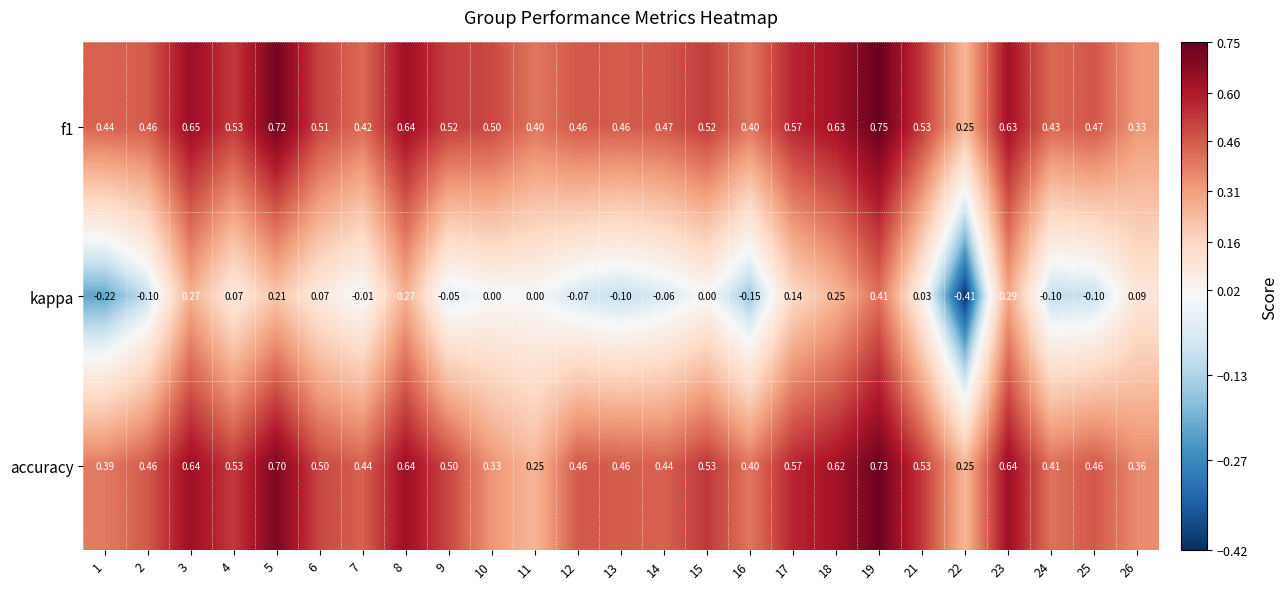

Which series has the widest spread of values?

kappa